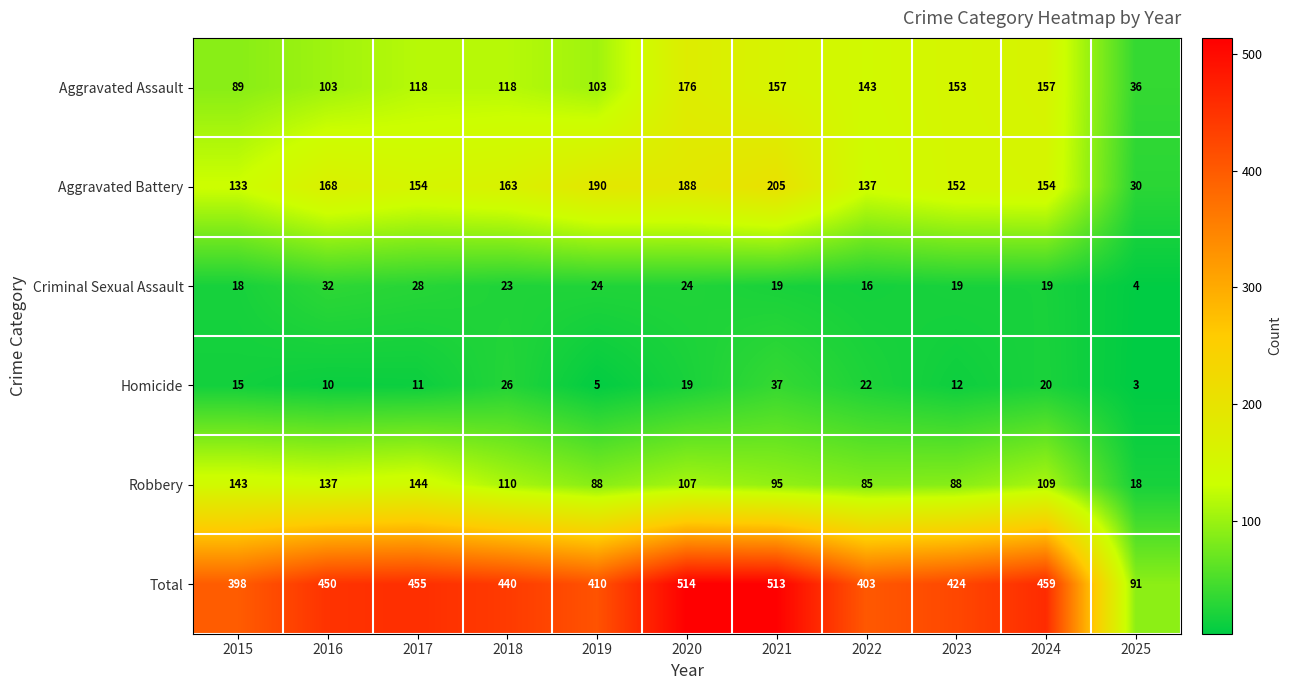

Which category has the lowest value across all series?

2025